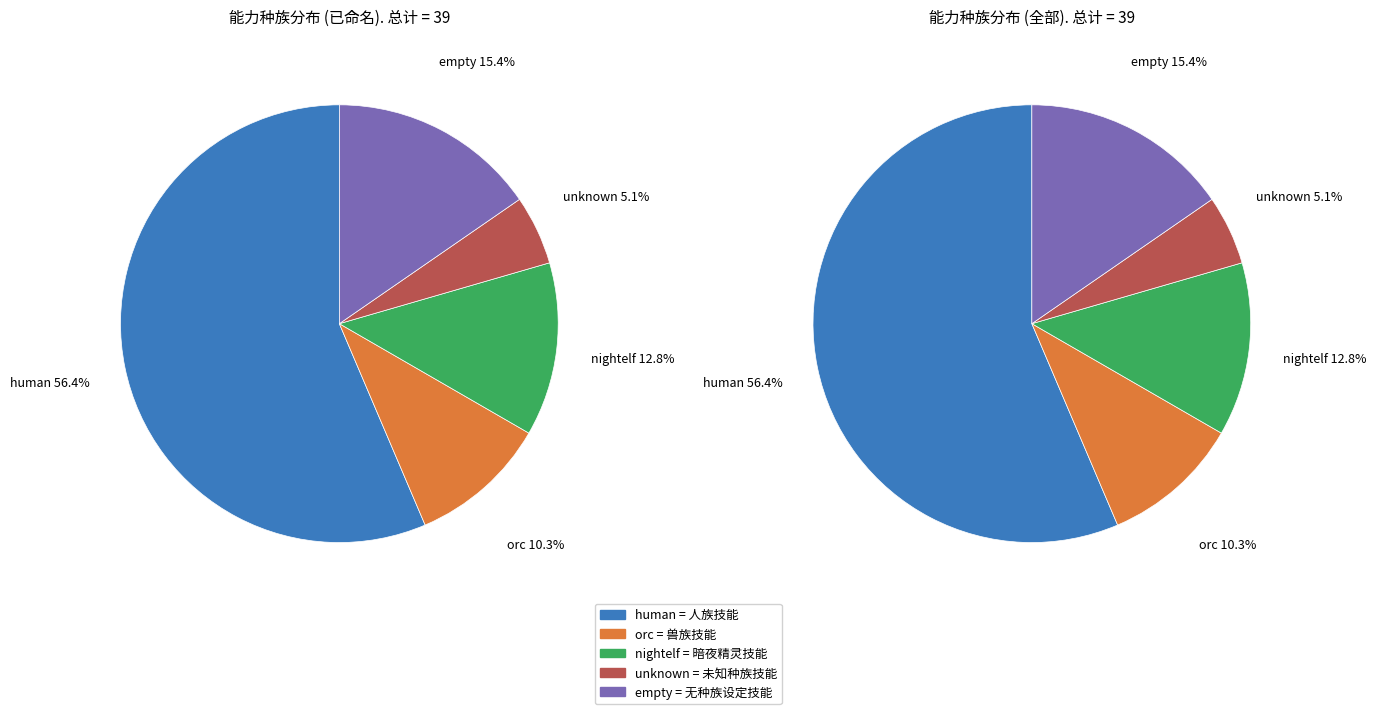

Does human account for over 50% of the chart?

Yes